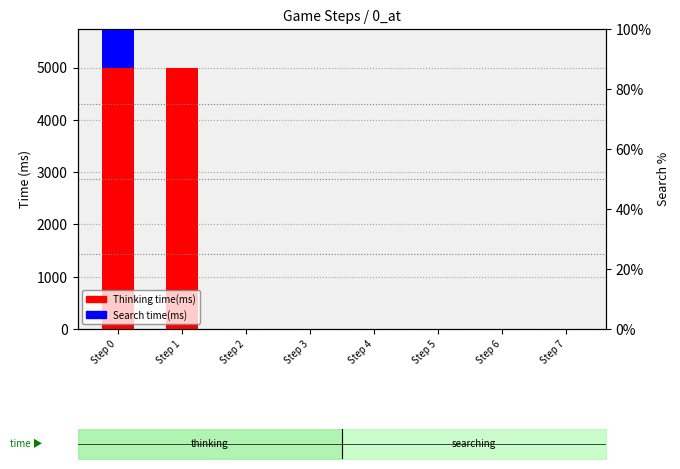

What is the difference between the maximum and minimum values in the Thinking time(ms) series?

4991